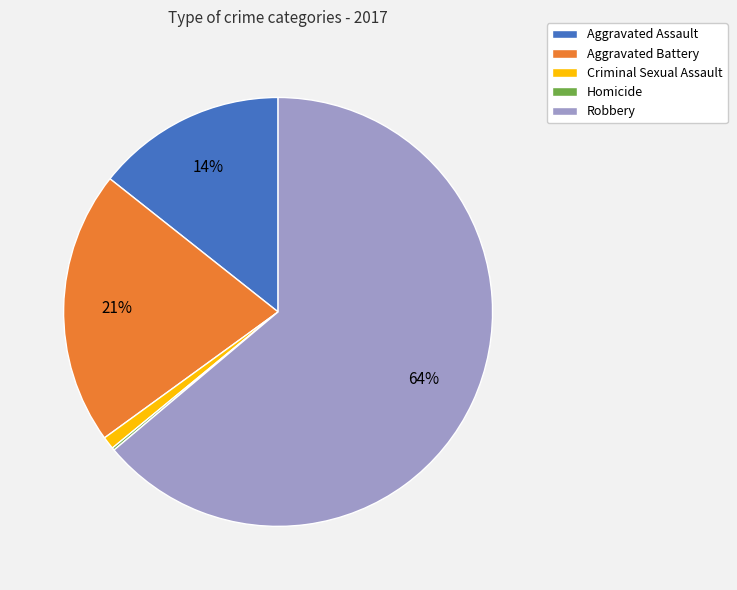

To the nearest percent, what is the average slice percentage?

20%